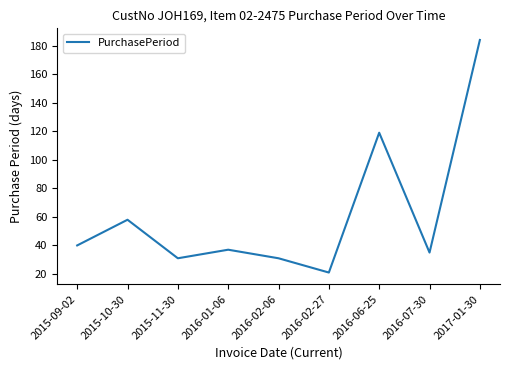

Which label corresponds to the smallest value in the chart?

2016-02-27